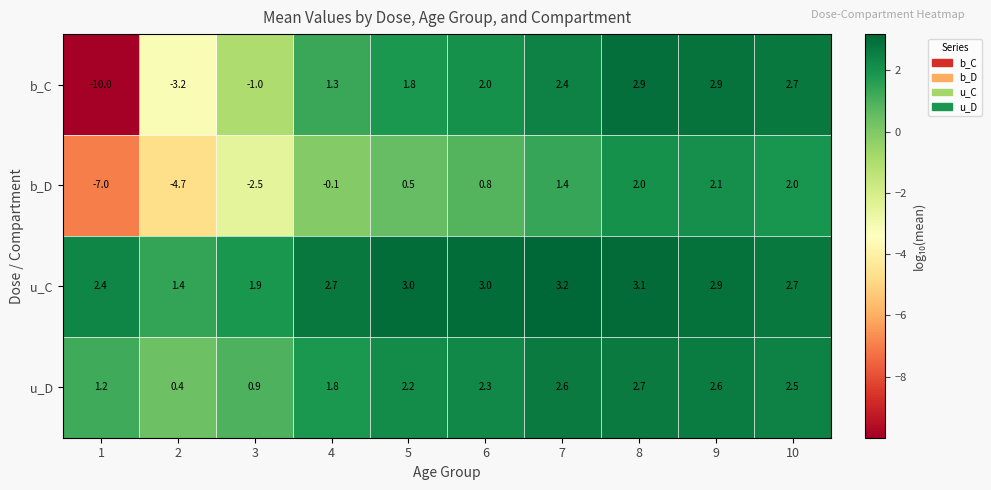

What is the difference between the second highest and second lowest values in the b_C series?

6.1